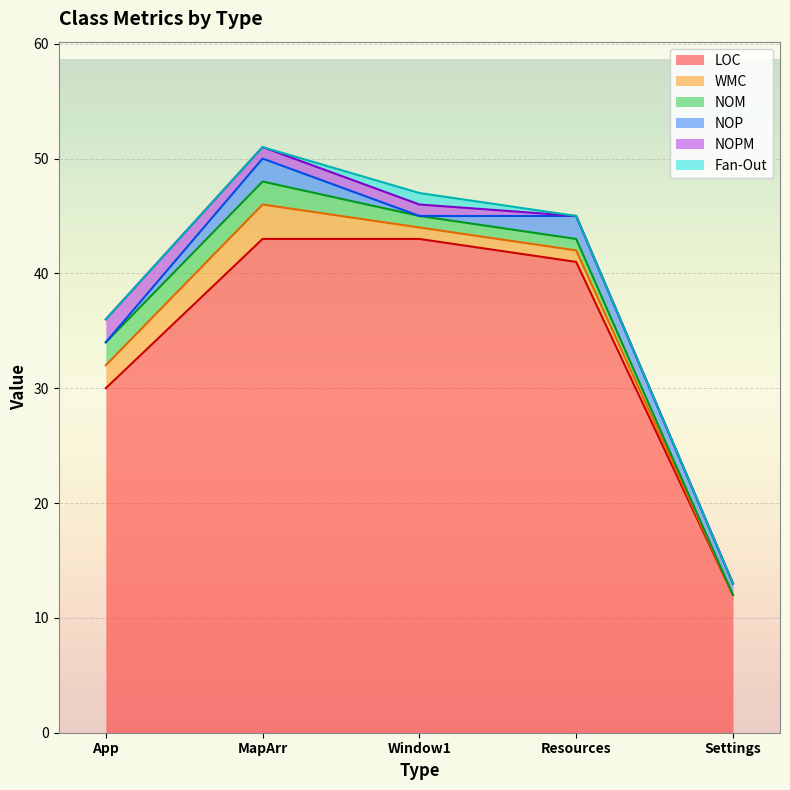

Reading left to right, transcribe all the data shown in this chart.

LOC: 30	43	43	41	12
WMC: 2	3	1	1	0
NOM: 2	2	1	1	0
NOP: 0	2	0	2	1
NOPM: 2	1	1	0	0
Fan-Out: 0	0	1	0	0